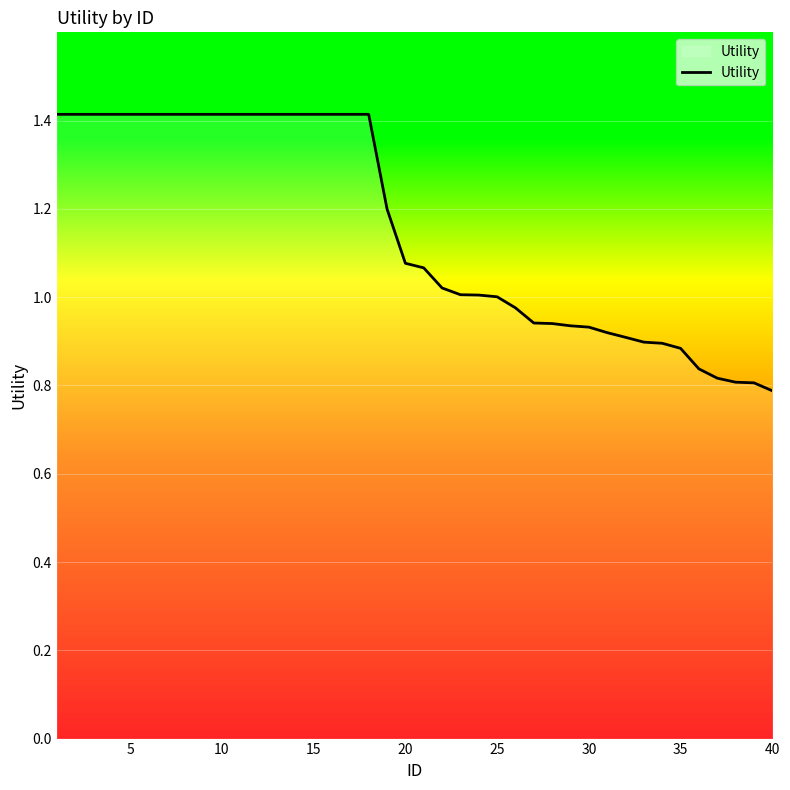

What is the greatest value displayed?

1.4